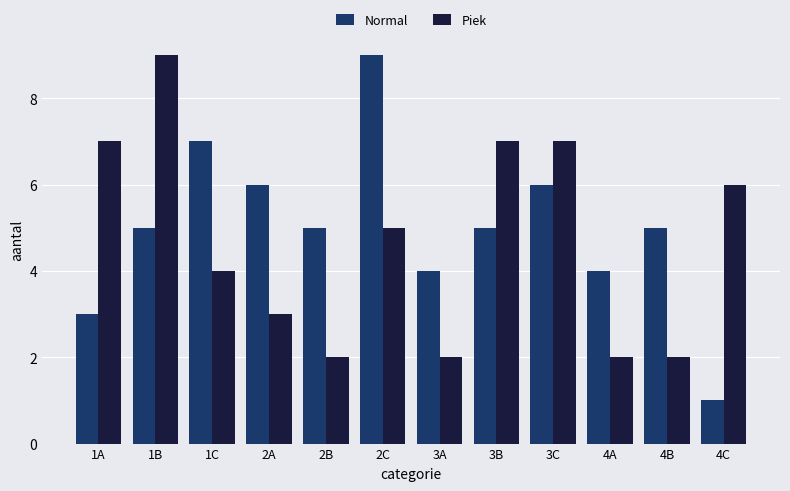

Reading left to right, list all the values displayed in this chart.

Normal: 1A=3	1B=5	1C=7	2A=6	2B=5	2C=9	3A=4	3B=5	3C=6	4A=4	4B=5	4C=1
Piek: 1A=7	1B=9	1C=4	2A=3	2B=2	2C=5	3A=2	3B=7	3C=7	4A=2	4B=2	4C=6